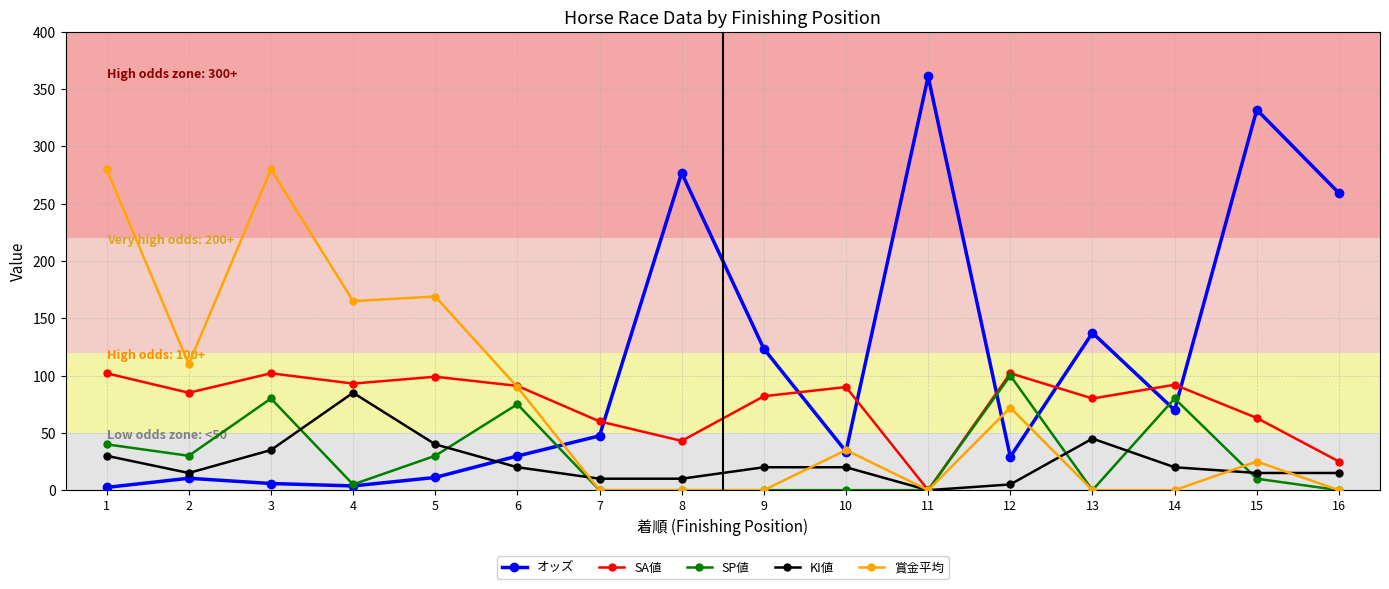

What is the spread (max minus min) of values at 2?

99.6